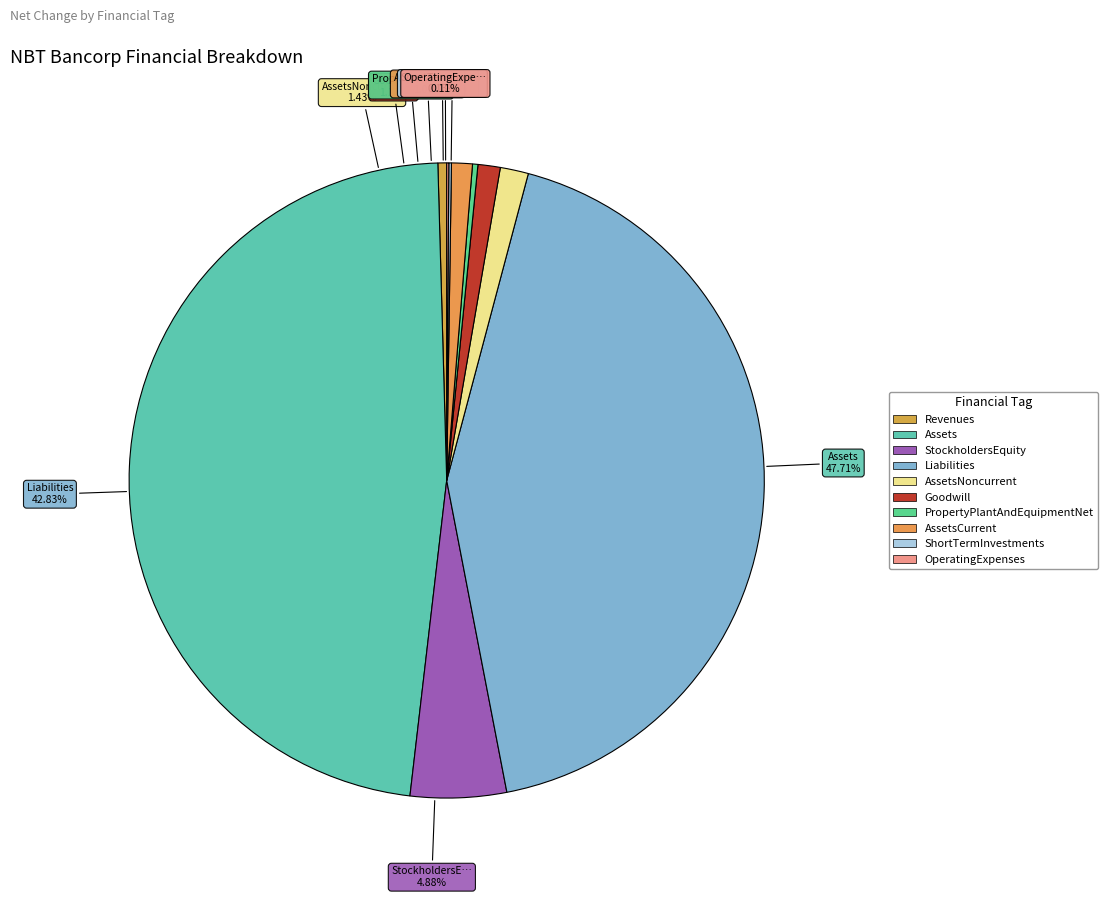

To the nearest percent, what is the average slice percentage?

10%